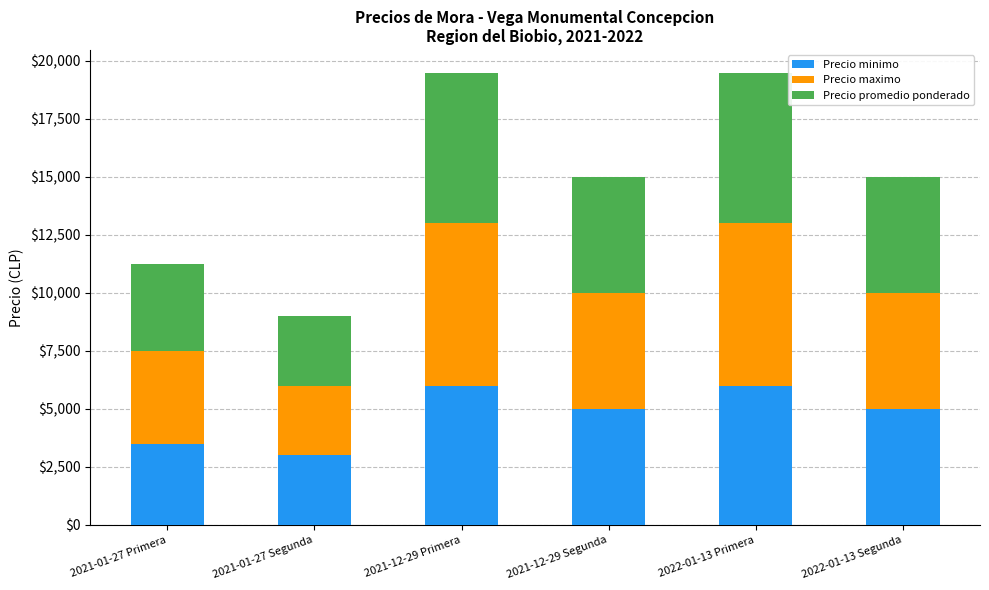

What is the total value across all series at 2021-12-29 Primera?

19500